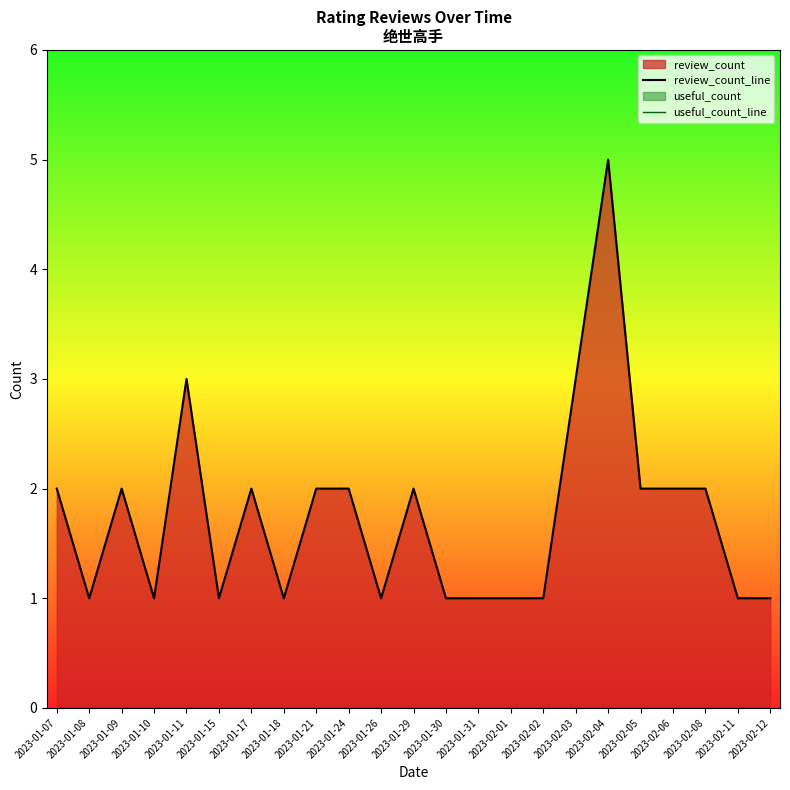

True or false: review_count_line and useful_count_line cross at least once.

False